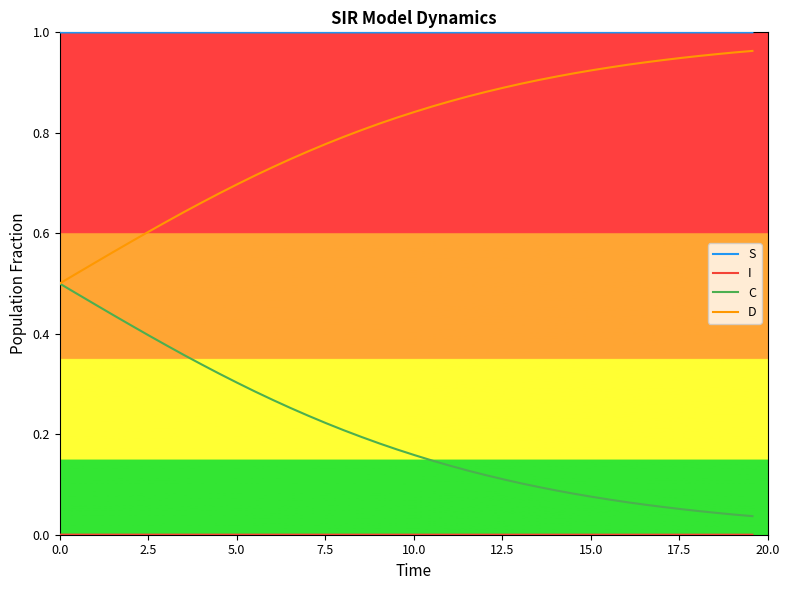

True or false: C and S cross at least once.

False